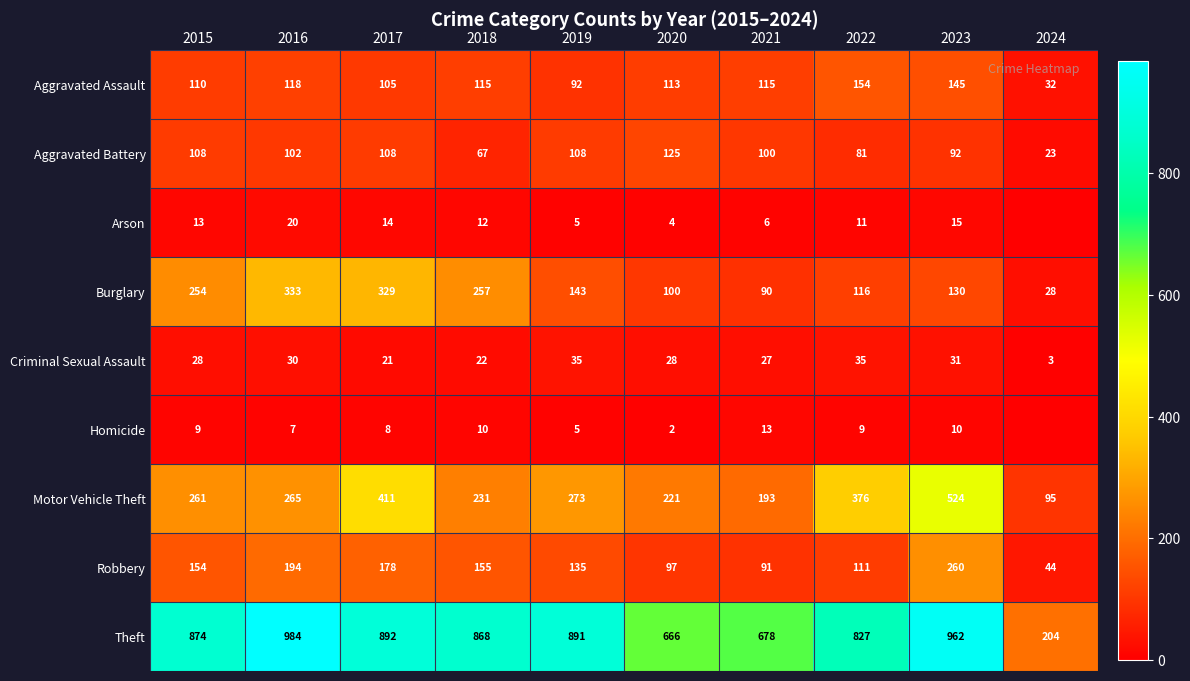

How many series are shown in this chart?

9